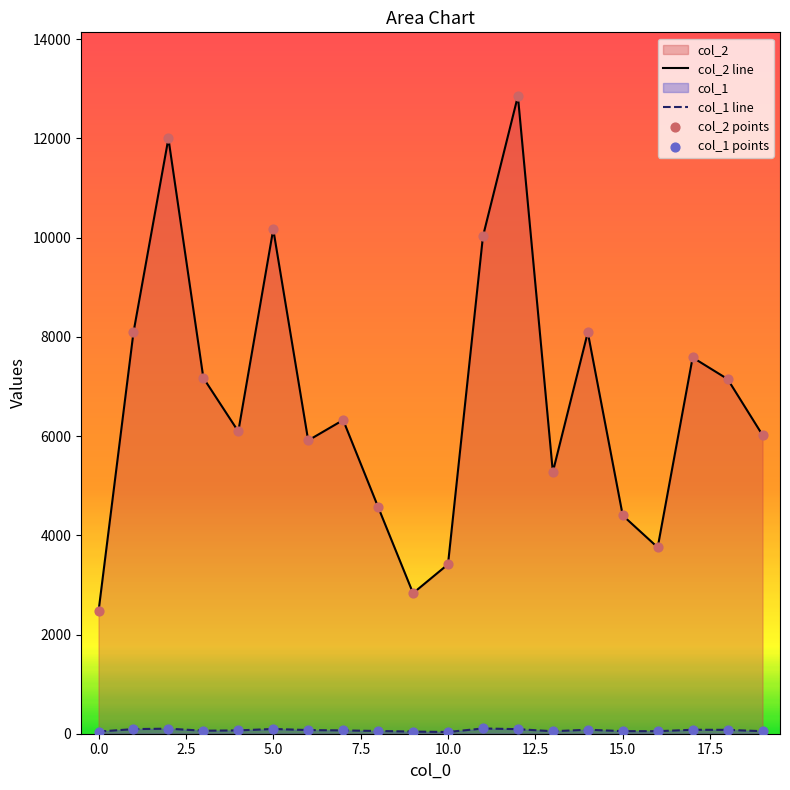

At how many categories does at least one series exceed 12481?

1